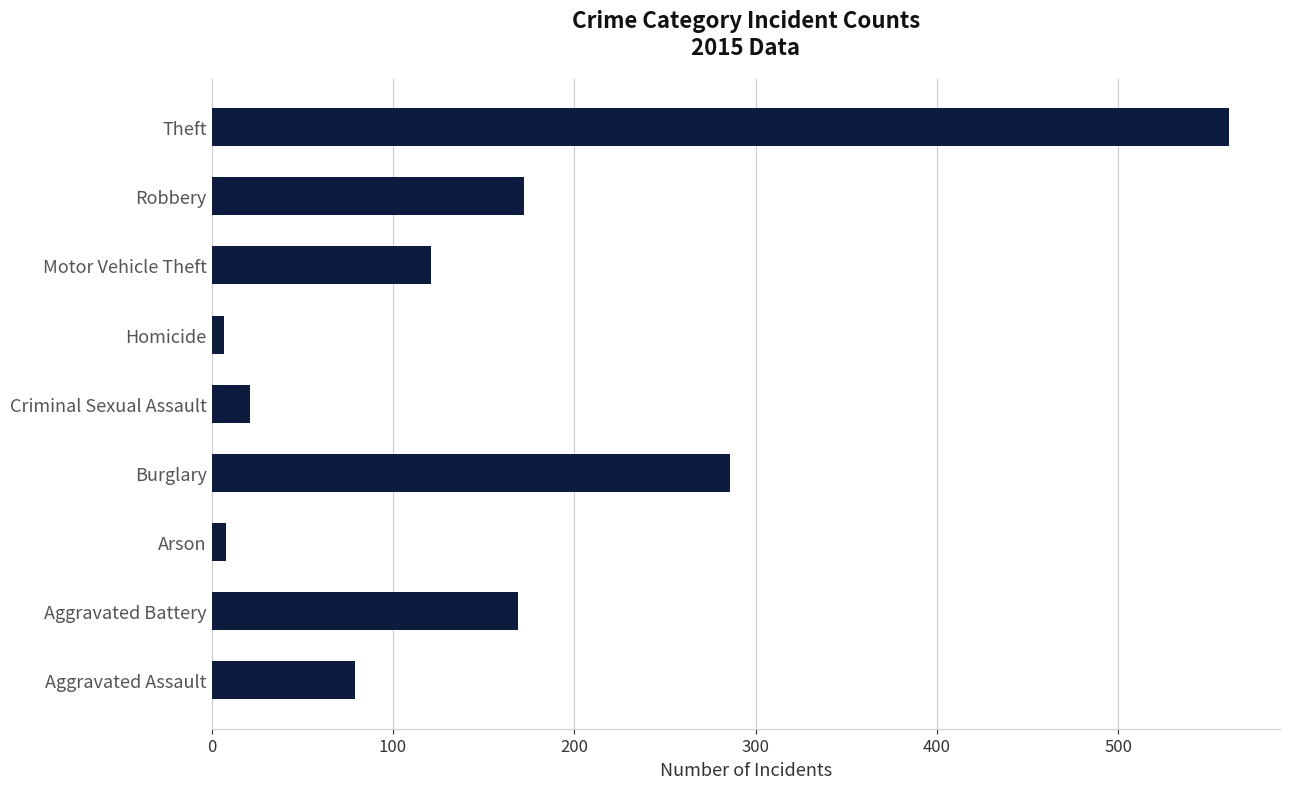

What is the maximum value shown in the chart?

561